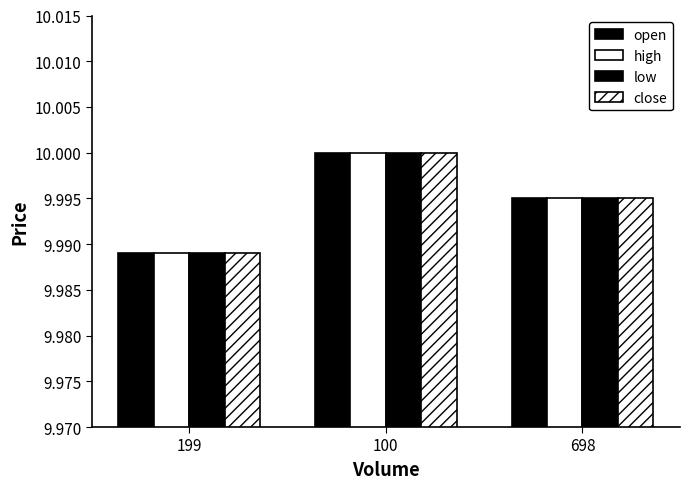

What is the label of the 1st bar from the left?

199